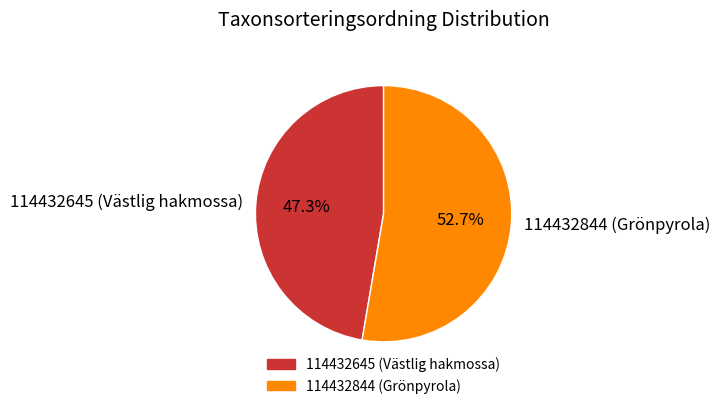

Does 114432844 (Grönpyrola) account for over 50% of the chart?

Yes